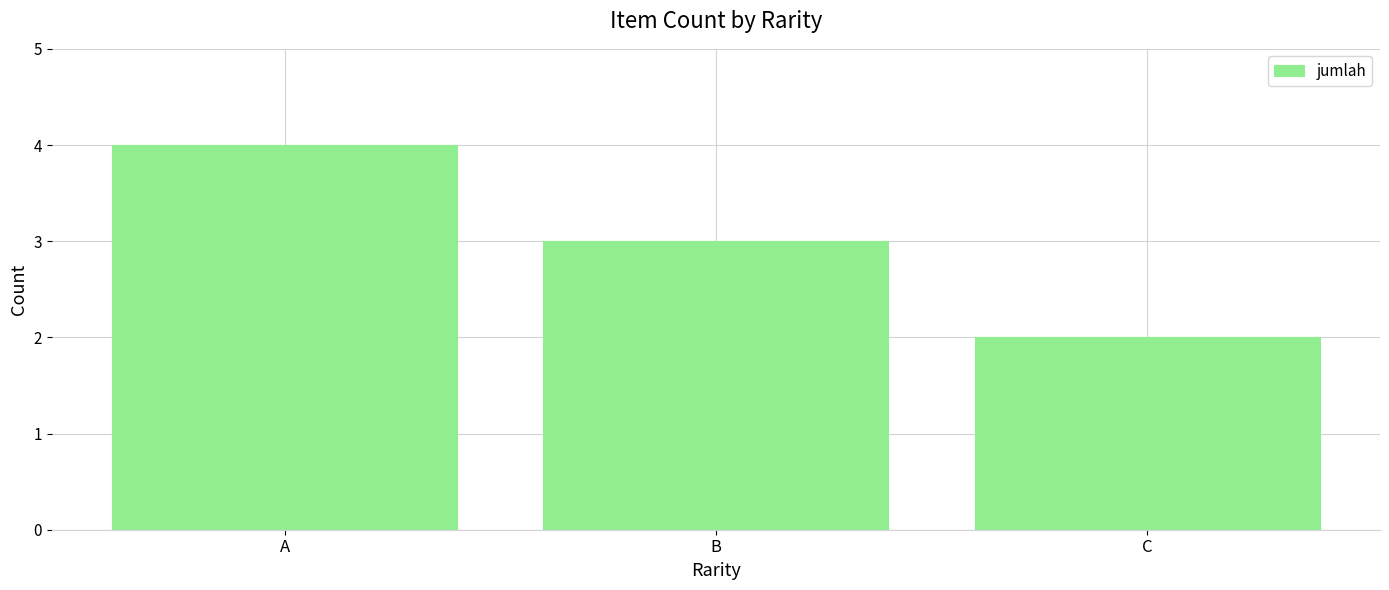

What is the change in value from A to C?

-2